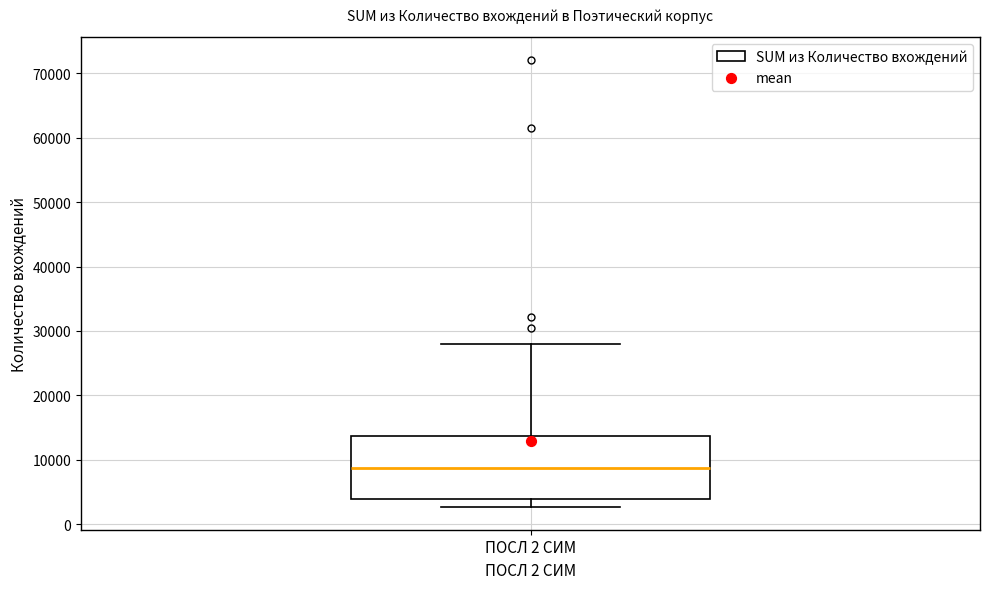

Transcribe this box plot: give where the median line is, the range the box spans, and where the two whiskers end, as read against the y-axis. The values are not printed on the chart, so give them approximately, as read against the axis.

median 9000, box 4000 to 14000, whiskers 3000 to 28000